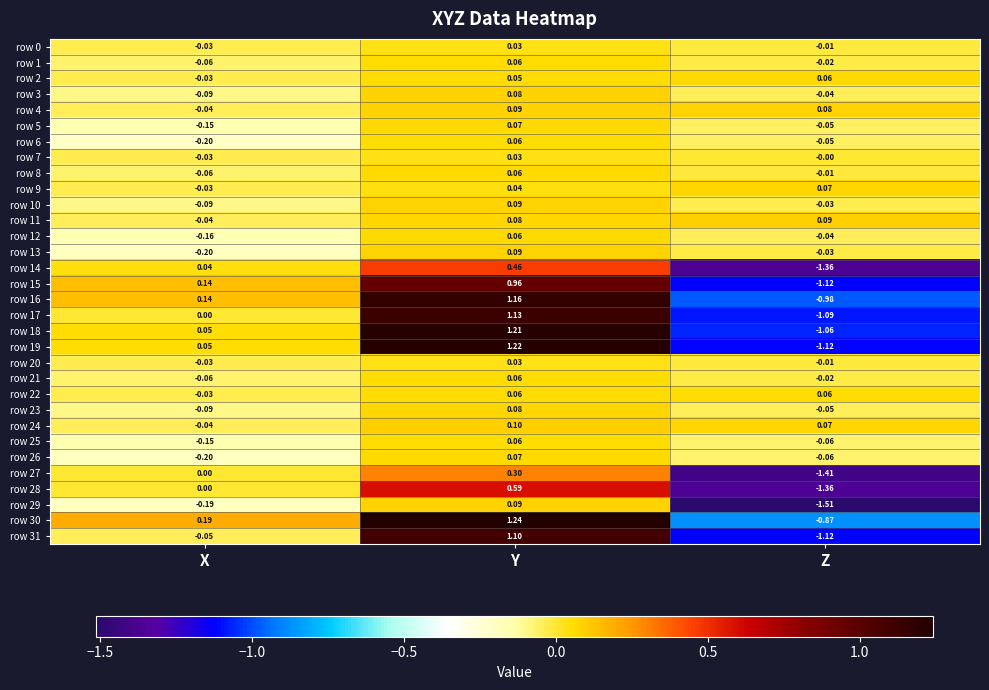

Where is row 12 nearest to the value 0?

Z